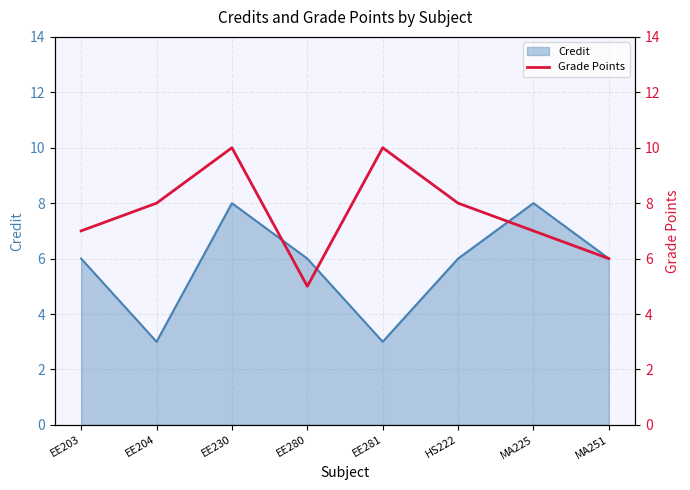

What is the maximum value for Credit?

8